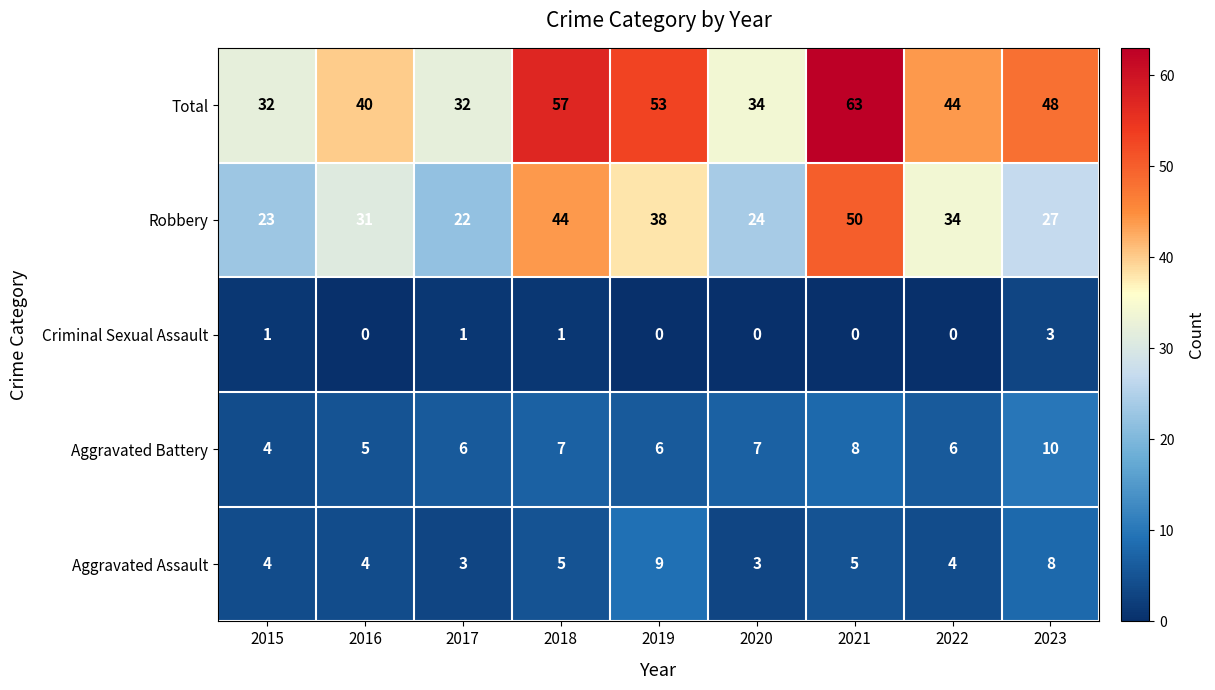

Which series changed the most between 2016 and 2017?

Robbery